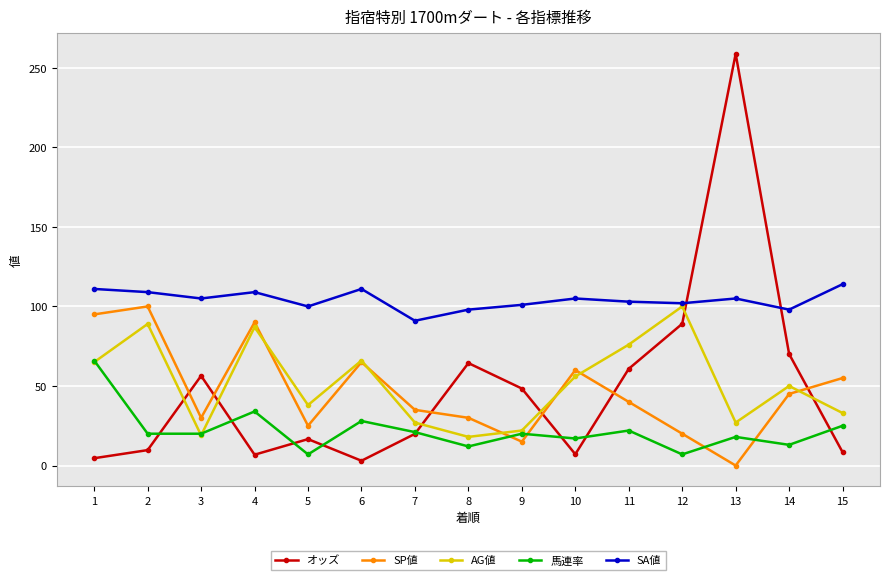

Between which two adjacent categories do 馬連率 and SP値 first intersect?

8 and 9